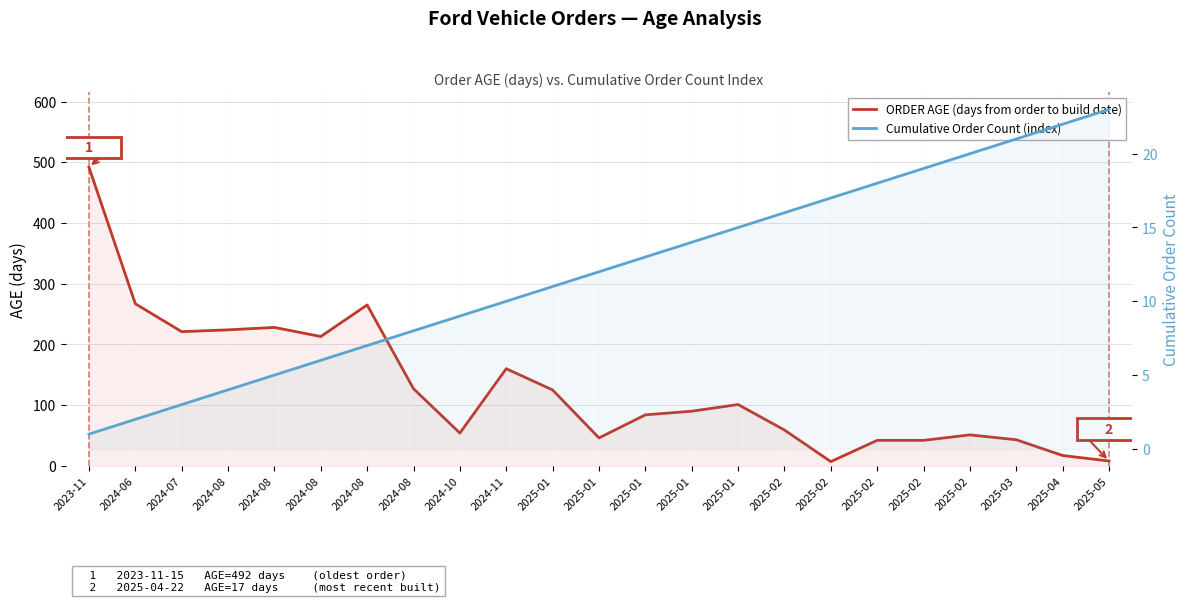

Reading left to right, transcribe all the data shown in this chart.

ORDER AGE (days from order to build date): 492	267	221	224	228	213	265	127	54	160	125	46	84	90	101	59	7	42	42	51	43	17	8
Cumulative Order Count (index): 1	2	3	4	5	6	7	8	9	10	11	12	13	14	15	16	17	18	19	20	21	22	23